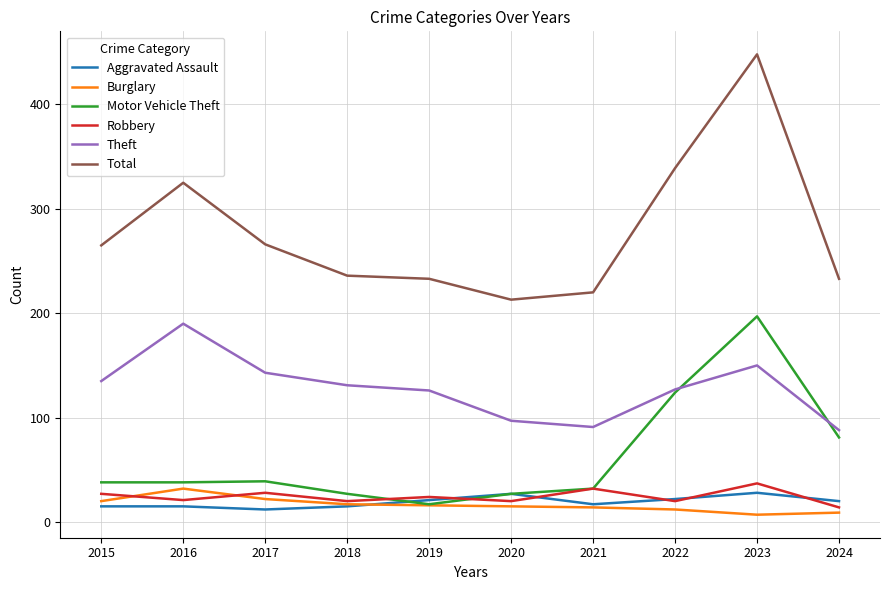

What is the difference between the highest and lowest values at 2024?

224